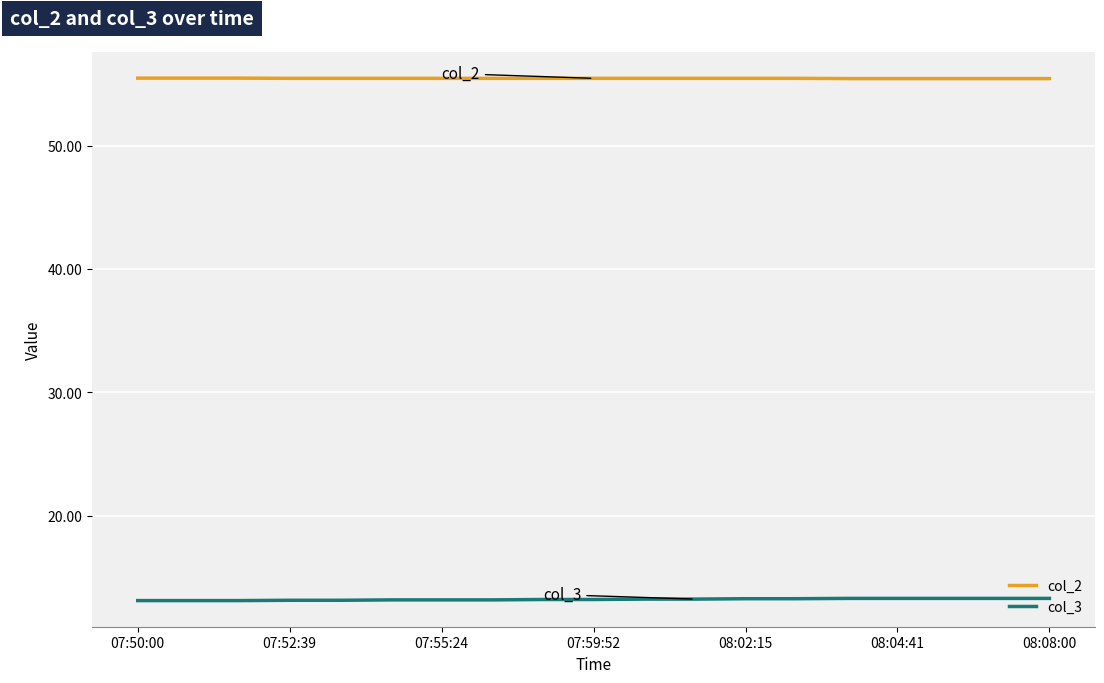

How many distinct data groups are displayed?

2